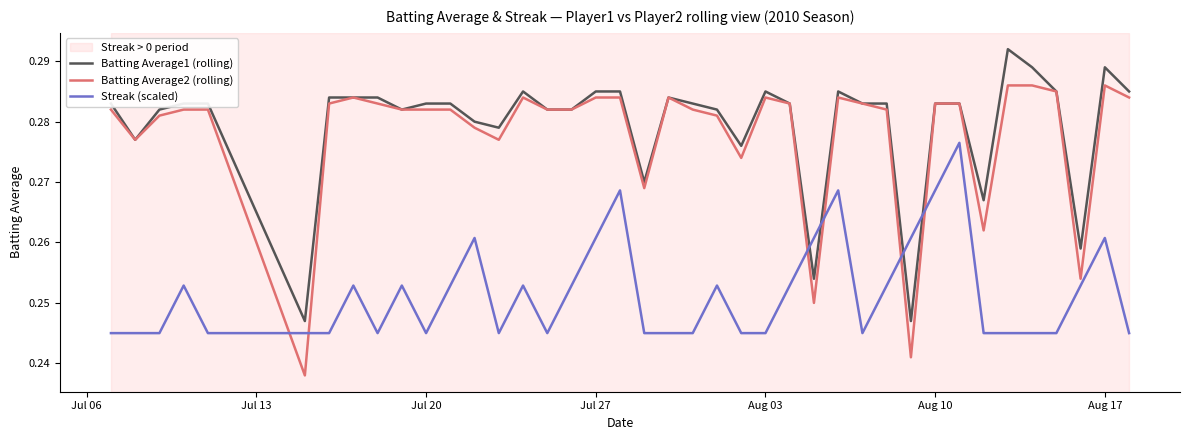

True or false: Batting Average1 (rolling) and Streak (scaled) intersect in this chart.

True